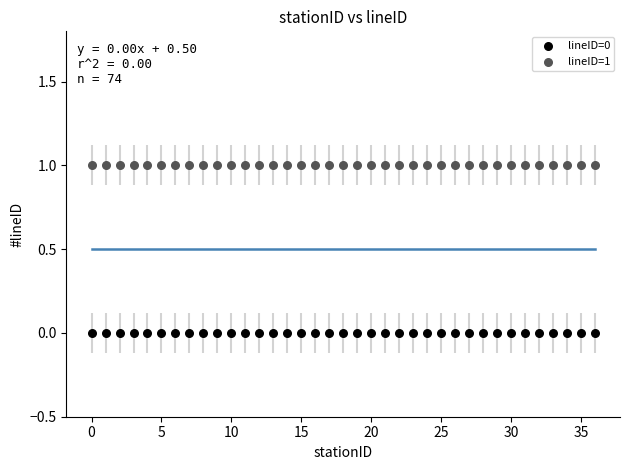

Which series reaches the maximum Y coordinate?

lineID=1